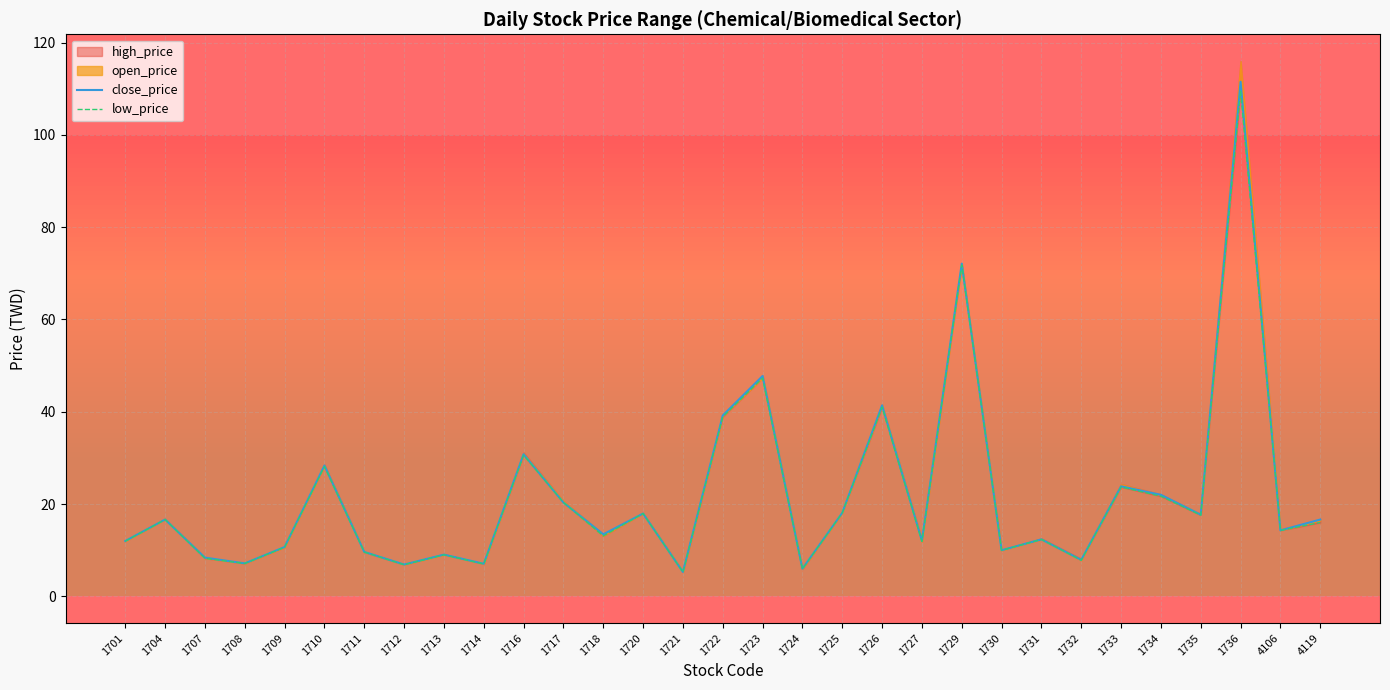

How many lines are shown in the chart?

2